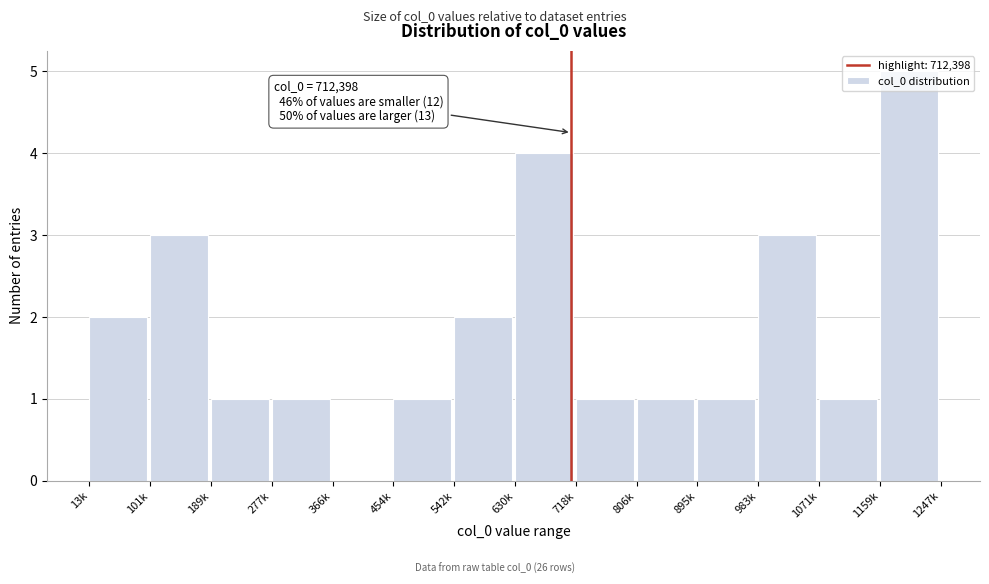

What is the maximum value shown in the chart?

5